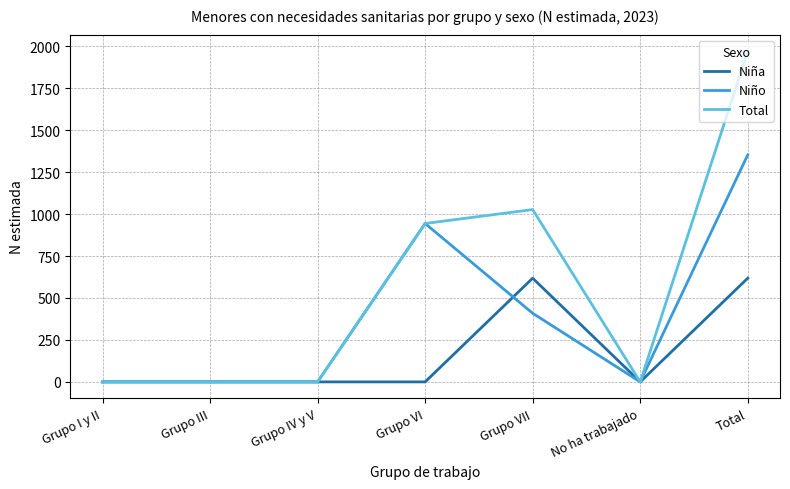

Reading left to right, transcribe all the data shown in this chart.

Niña: Grupo I y II=0	Grupo III=0	Grupo IV y V=0	Grupo VI=0	Grupo VII=618	No ha trabajado=0	Total=618
Niño: Grupo I y II=0	Grupo III=0	Grupo IV y V=0	Grupo VI=944	Grupo VII=409	No ha trabajado=0	Total=1353
Total: Grupo I y II=0	Grupo III=0	Grupo IV y V=0	Grupo VI=944	Grupo VII=1027	No ha trabajado=0	Total=1971